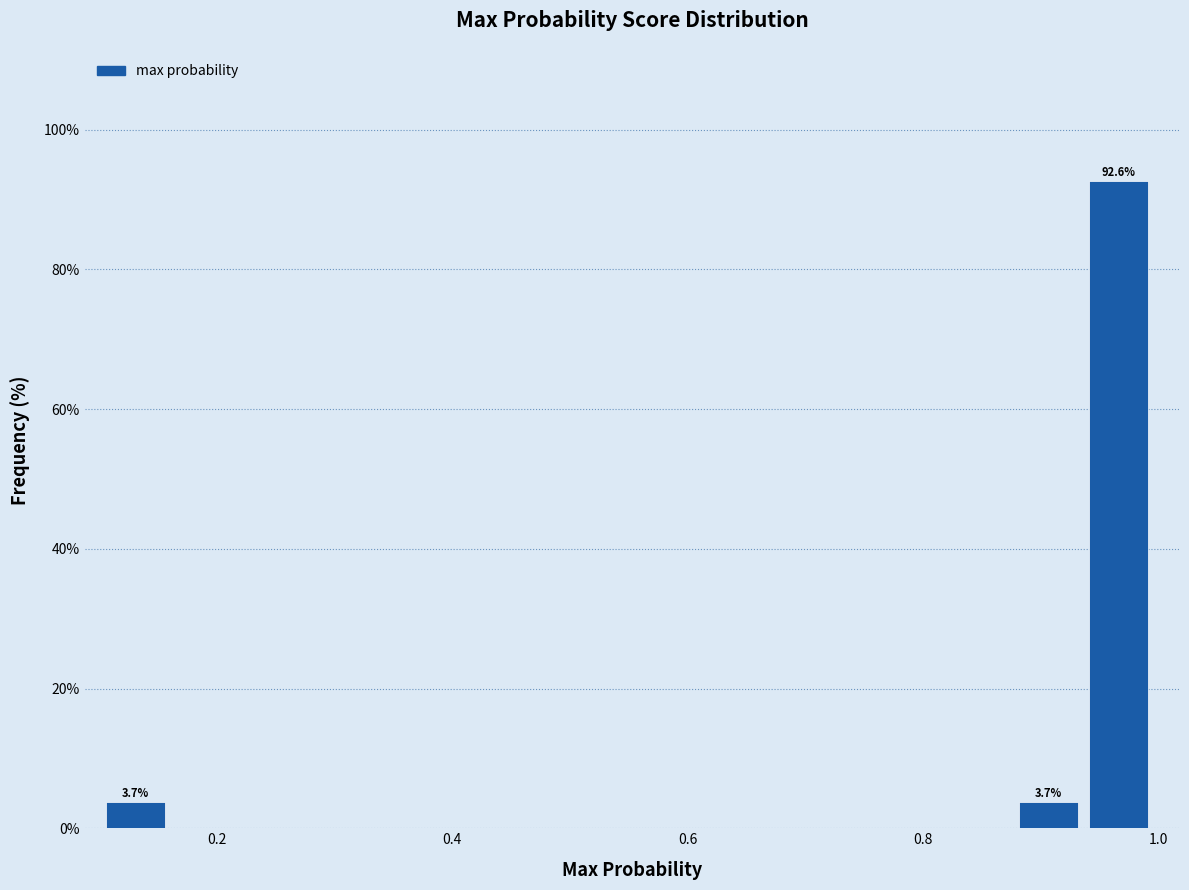

Read against the x-axis, roughly where is the centre of the tallest bar?

0.96